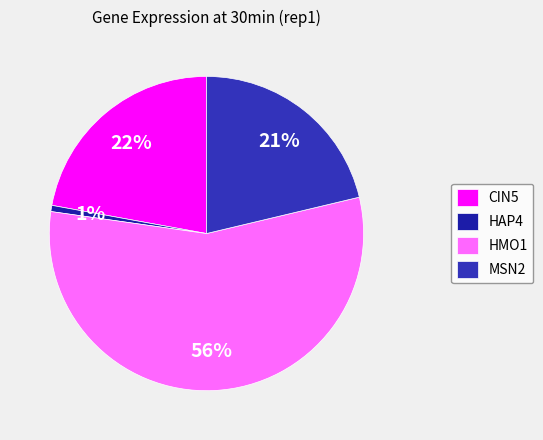

Combined, what portion of the pie is CIN5 and HAP4?

22.8%